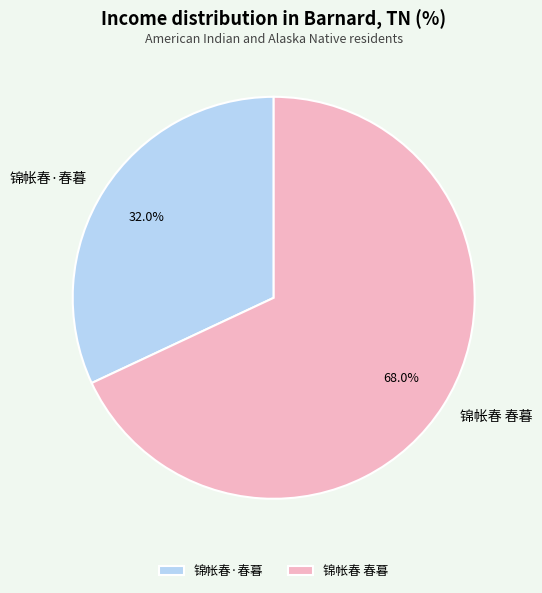

What percentage is the 锦帐春·春暮 slice, to the nearest percent?

32%